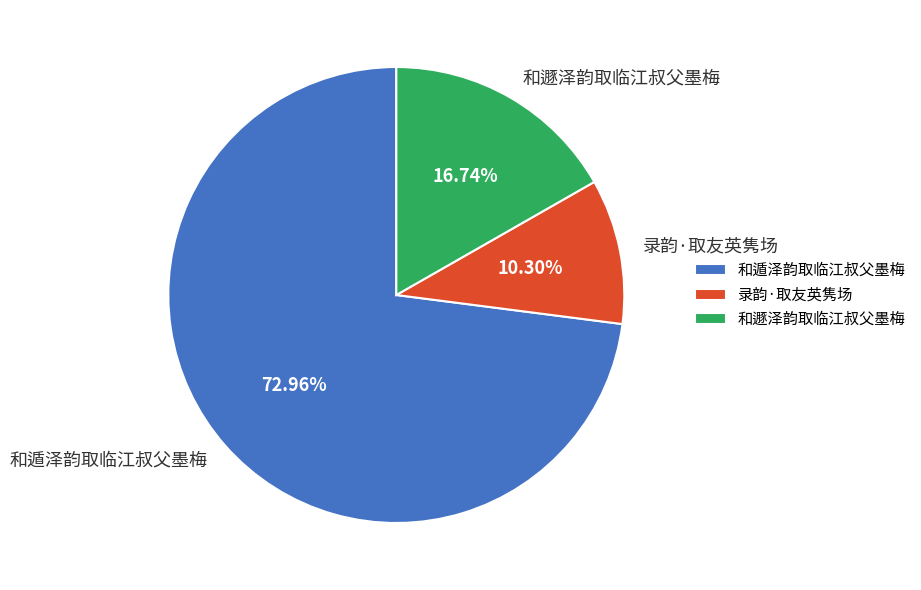

To the nearest percent, what is the difference between the largest and smallest slice percentages?

63%